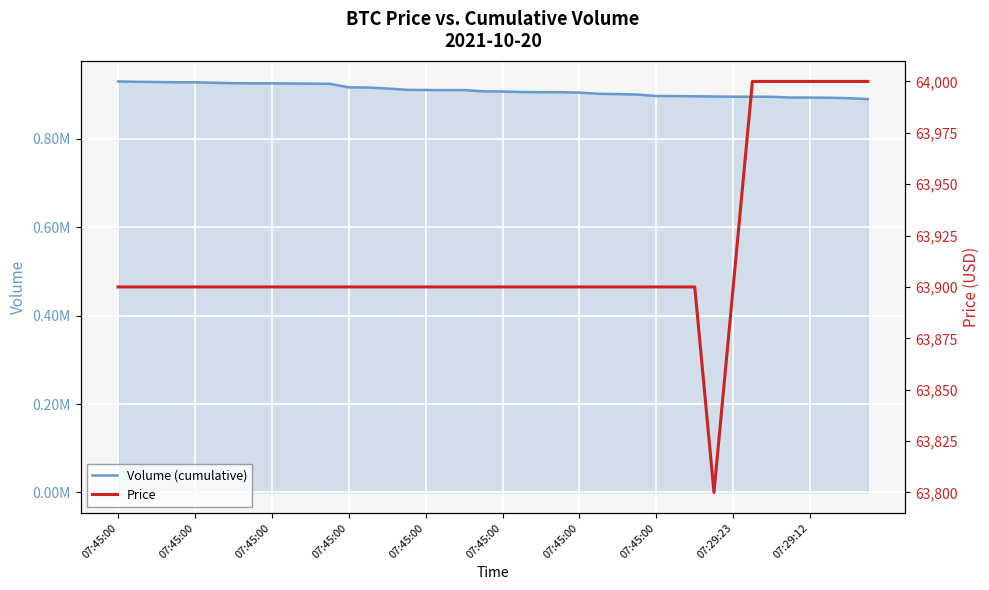

True or false: Price and Volume (cumulative) intersect in this chart.

False